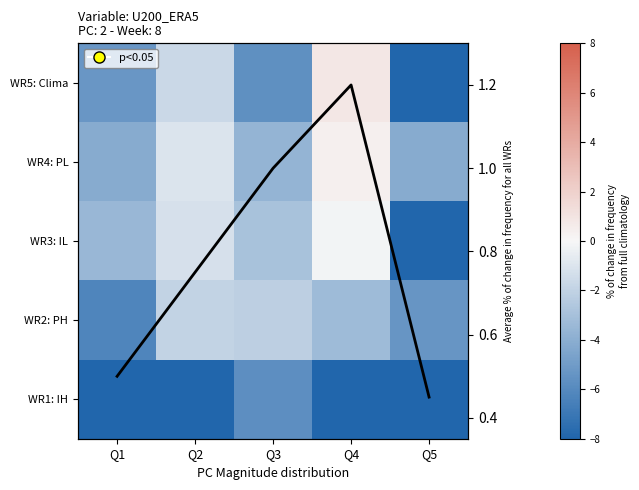

What is the smallest value displayed?

-18.9